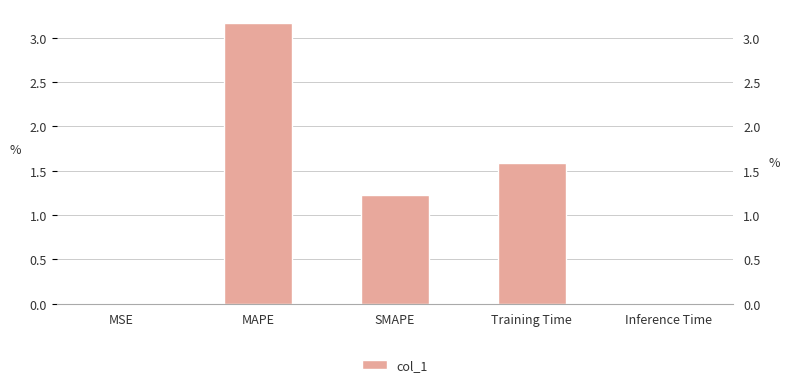

Reading left to right, list all the values displayed in this chart.

0.0	3.2	1.2	1.6	0.0